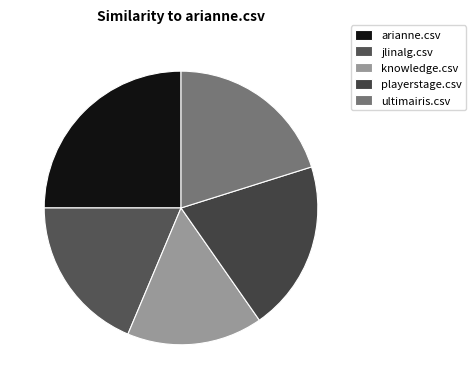

To the nearest percent, what percentage of the pie is ultimairis.csv?

20%